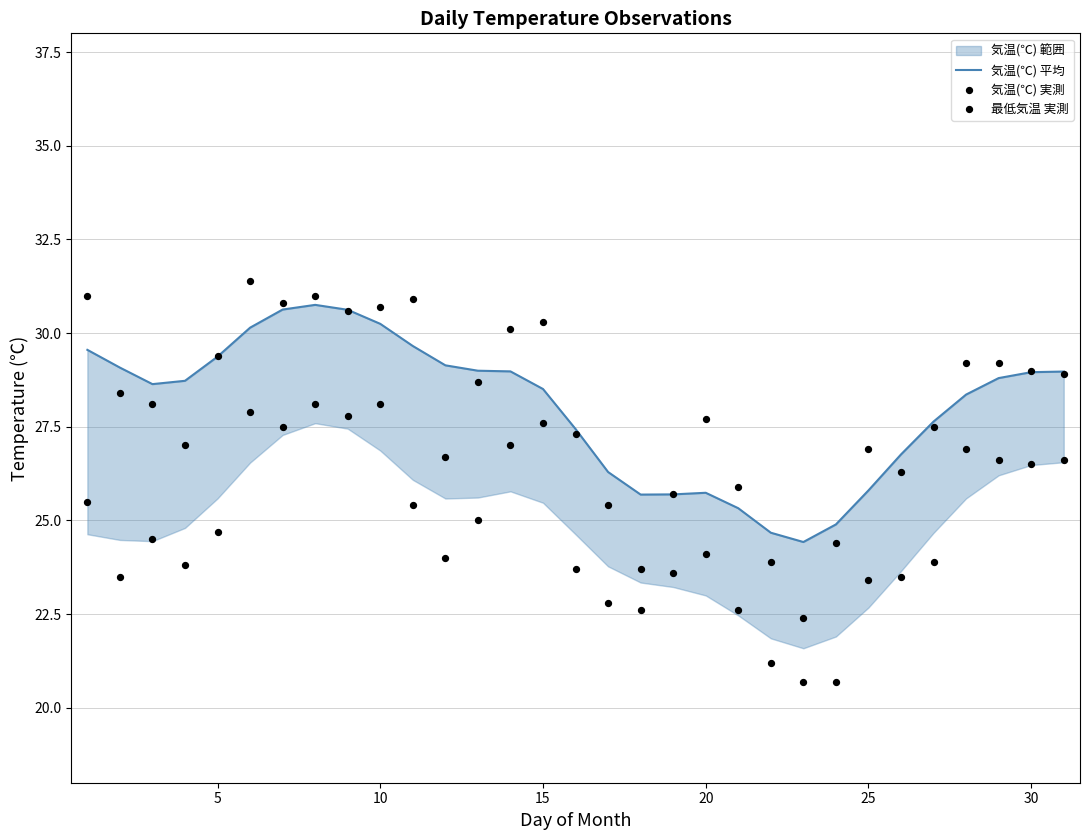

At how many categories does at least one series exceed 29?

14